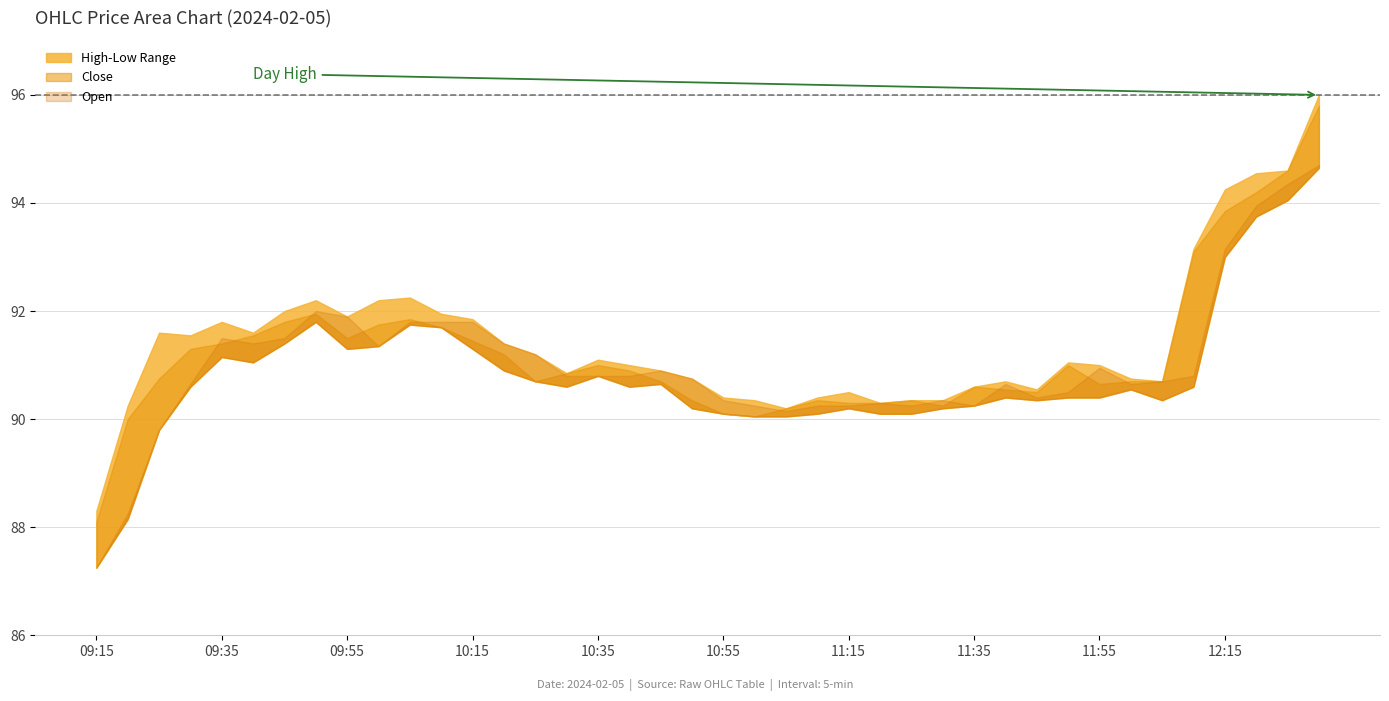

How many data points in High are above 91?

20